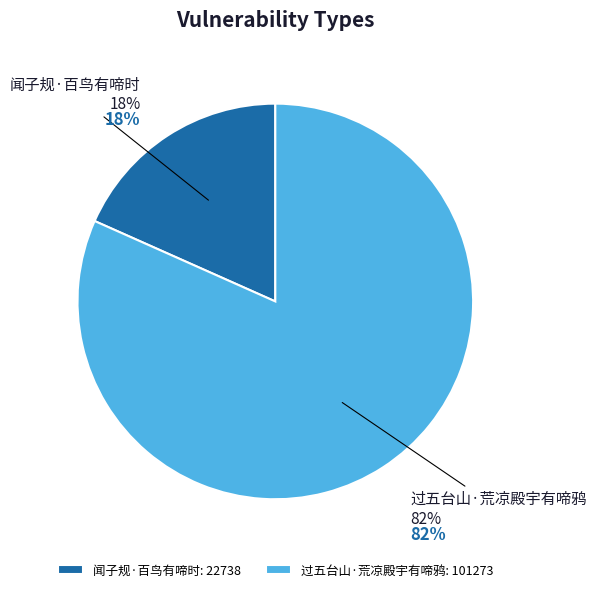

To the nearest percent, what is the average slice percentage?

50%